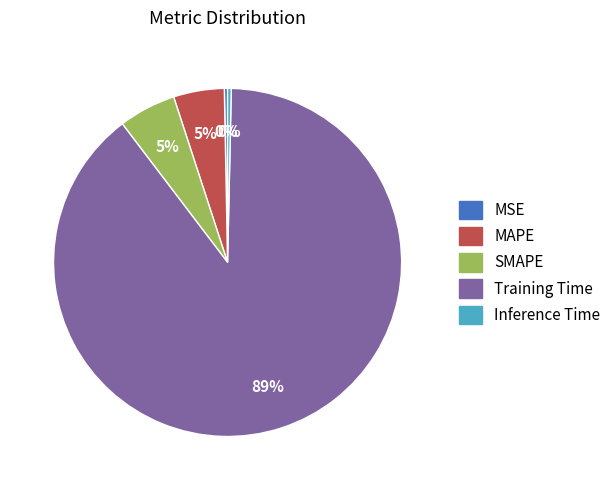

How many segments does this pie chart have?

5